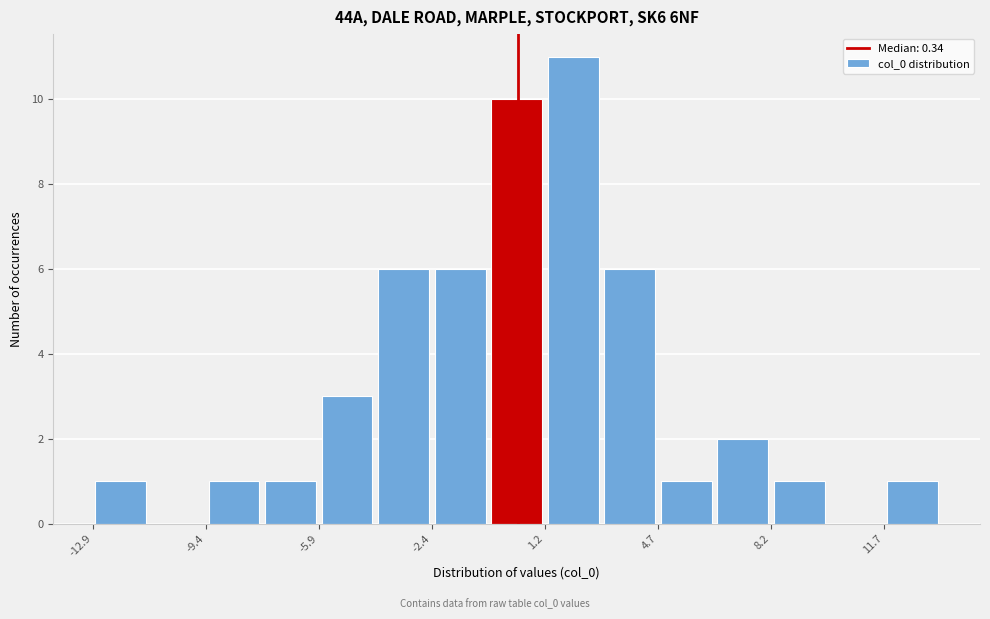

Around what value on the x-axis is the tallest bar? Give the approximate position of its centre, as read against the axis.

2.0